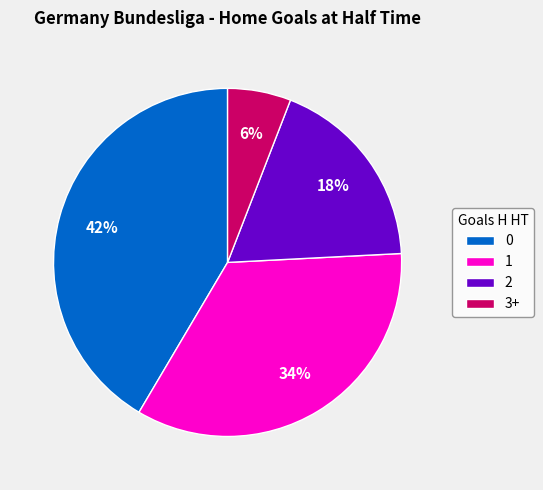

Combined, do 1 and 2 account for over 50%?

Yes